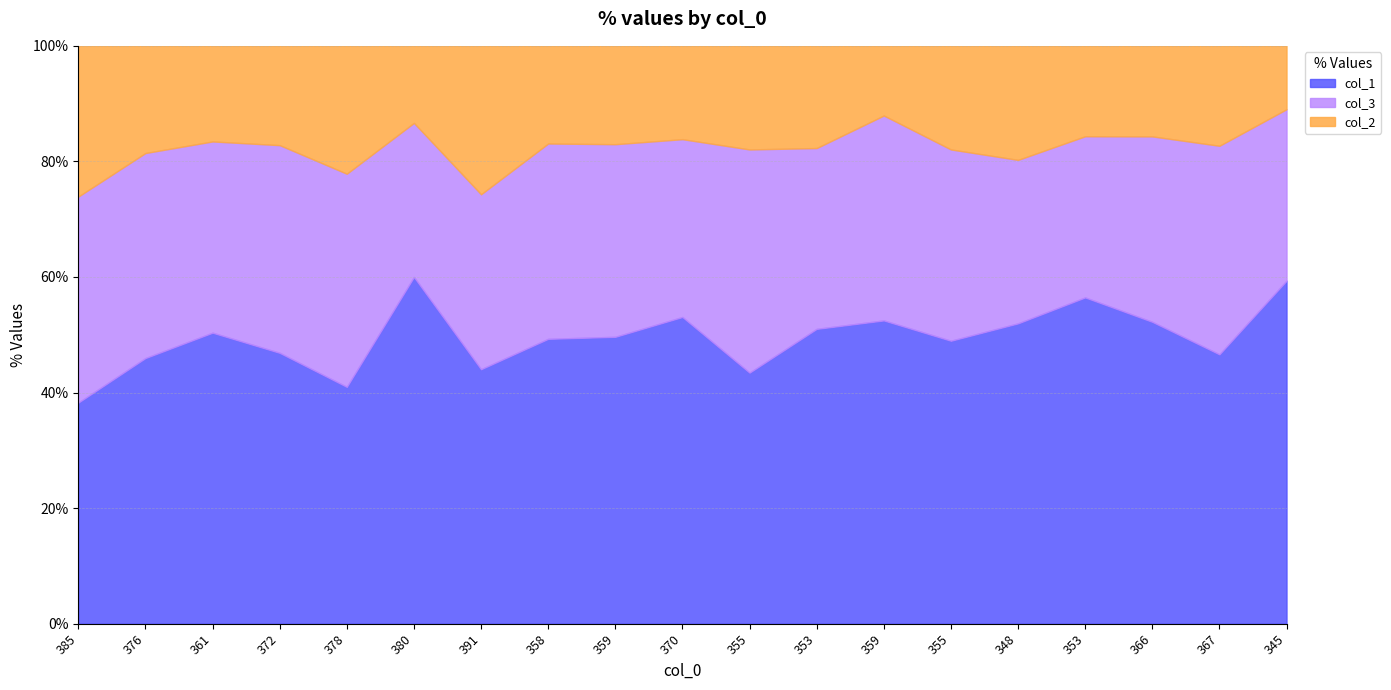

What is the difference between the maximum and minimum values in the col_1 series?

21.7